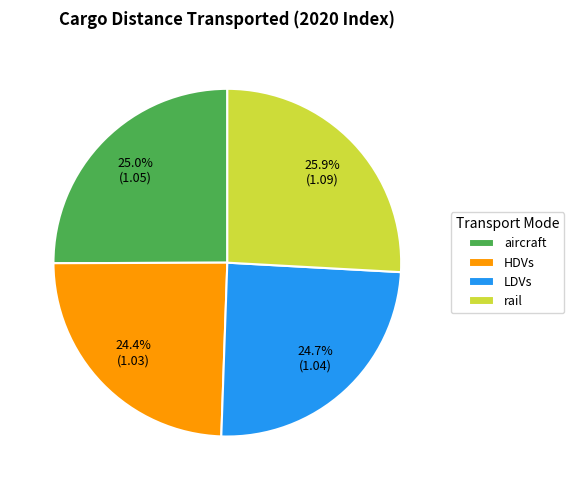

How many slices are in this pie chart?

4